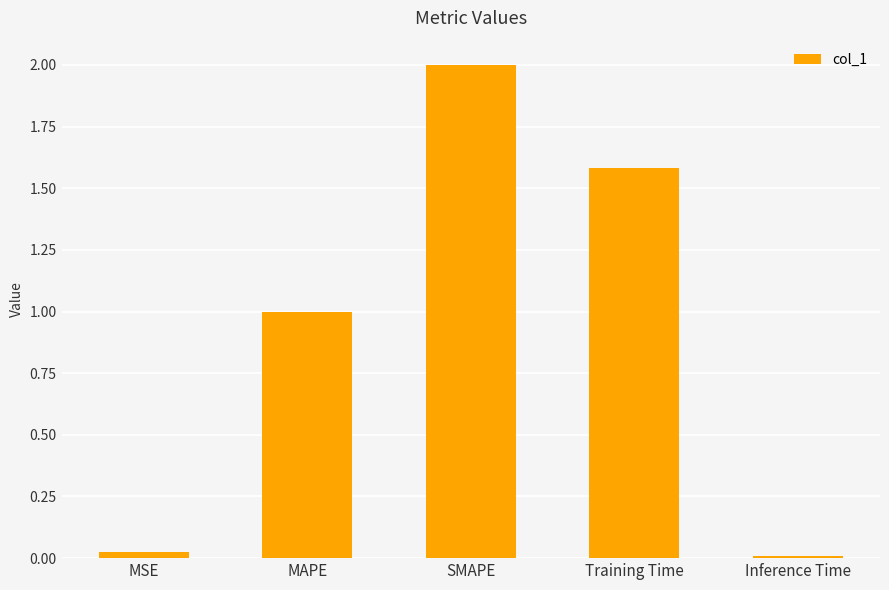

List the labels in order of value, smallest first.

Inference Time, MSE, MAPE, Training Time, SMAPE